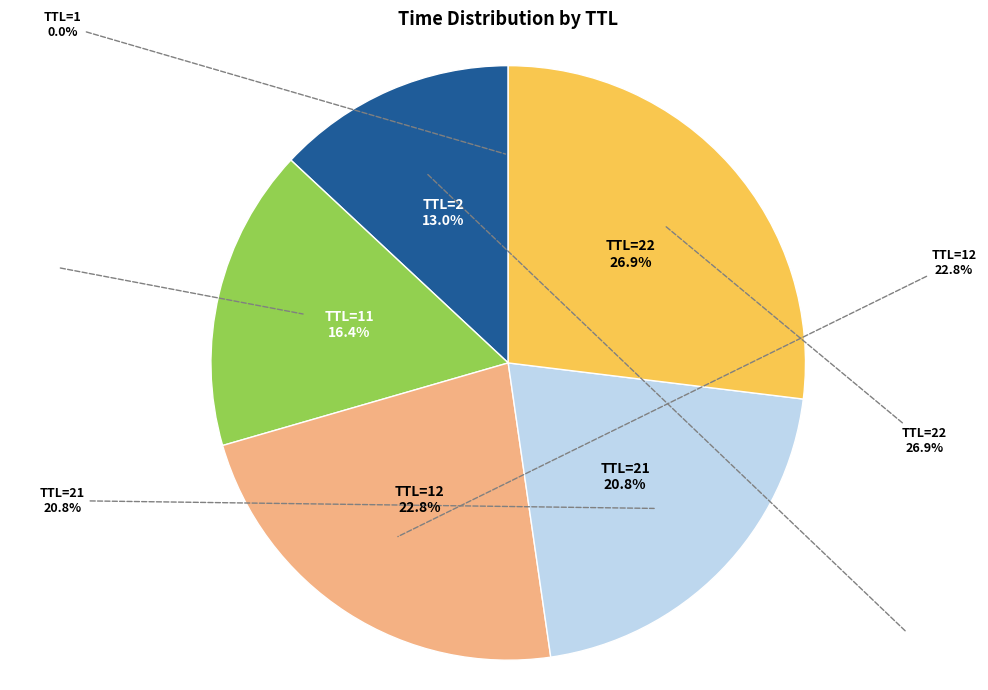

Count the number of slices in the pie.

6